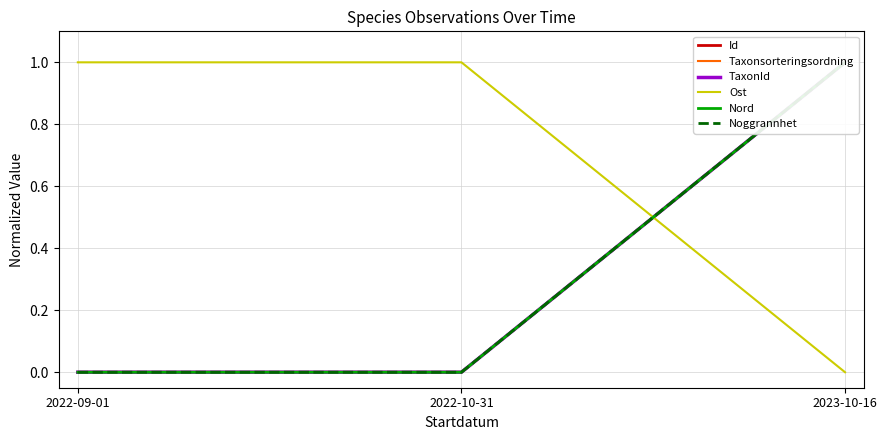

What is the maximum value shown in the chart?

1